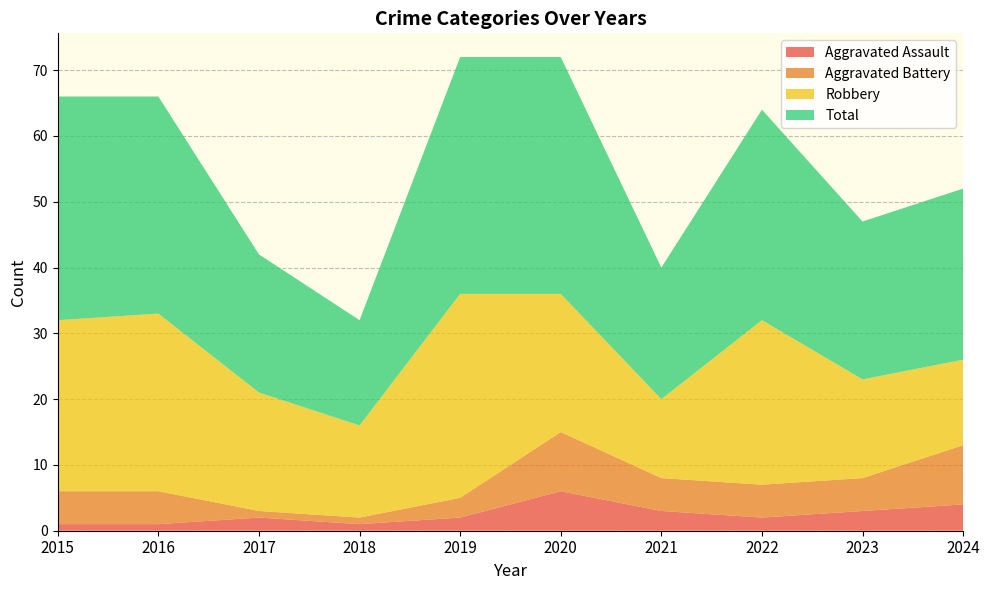

Reading left to right, list all the values displayed in this chart.

Aggravated Assault: 2015=1	2016=1	2017=2	2018=1	2019=2	2020=6	2021=3	2022=2	2023=3	2024=4
Aggravated Battery: 2015=5	2016=5	2017=1	2018=1	2019=3	2020=9	2021=5	2022=5	2023=5	2024=9
Robbery: 2015=26	2016=27	2017=18	2018=14	2019=31	2020=21	2021=12	2022=25	2023=15	2024=13
Total: 2015=34	2016=33	2017=21	2018=16	2019=36	2020=36	2021=20	2022=32	2023=24	2024=26